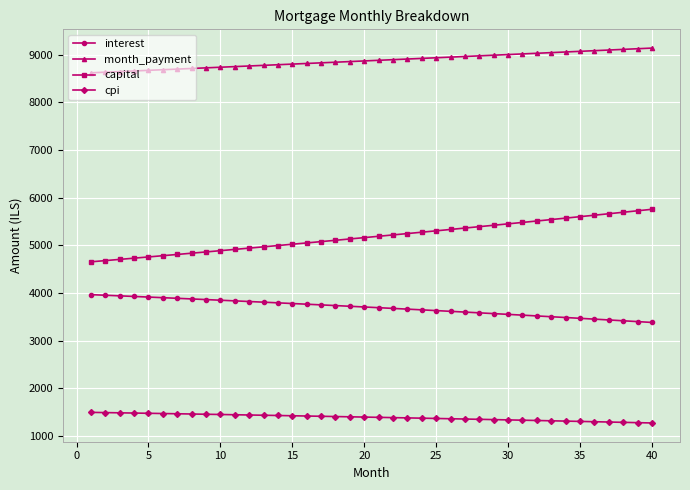

What is the difference between the maximum and minimum values in the capital series?

1101.8